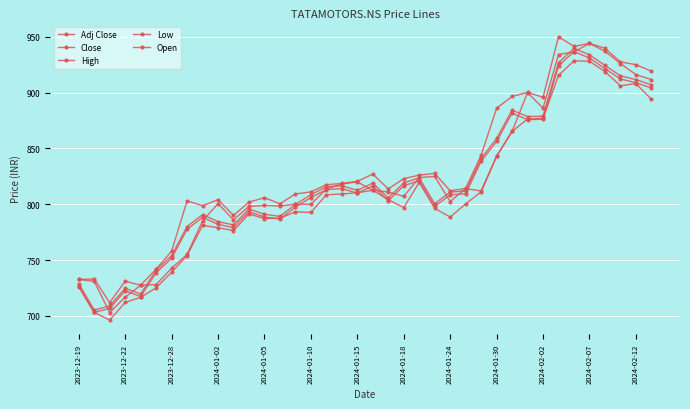

Where does the Adj Close series first go above 809?

16